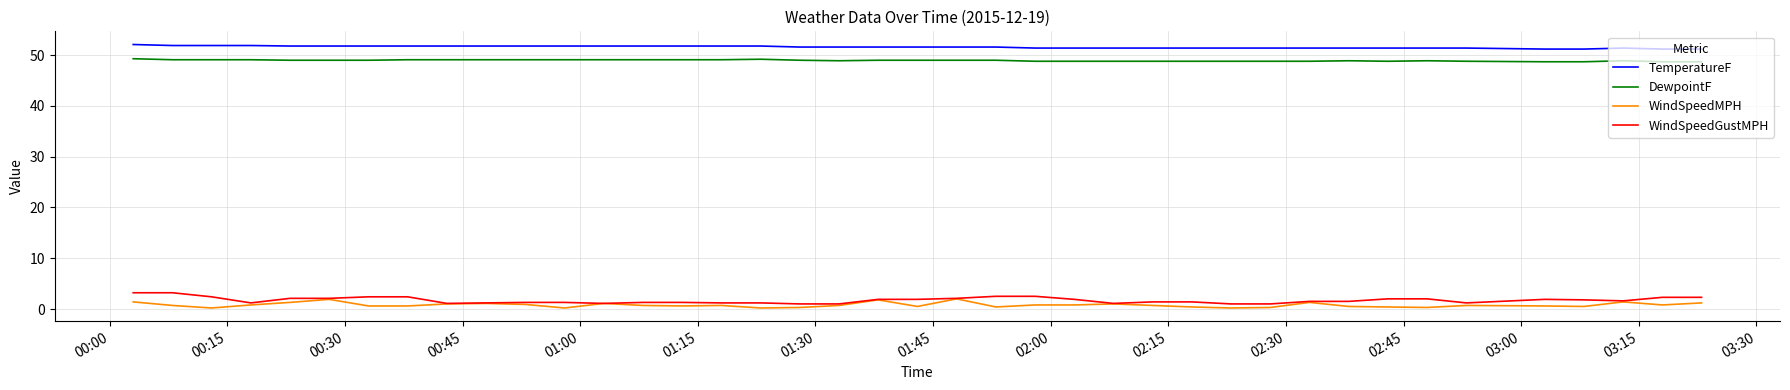

Which series has the largest total across all categories?

TemperatureF